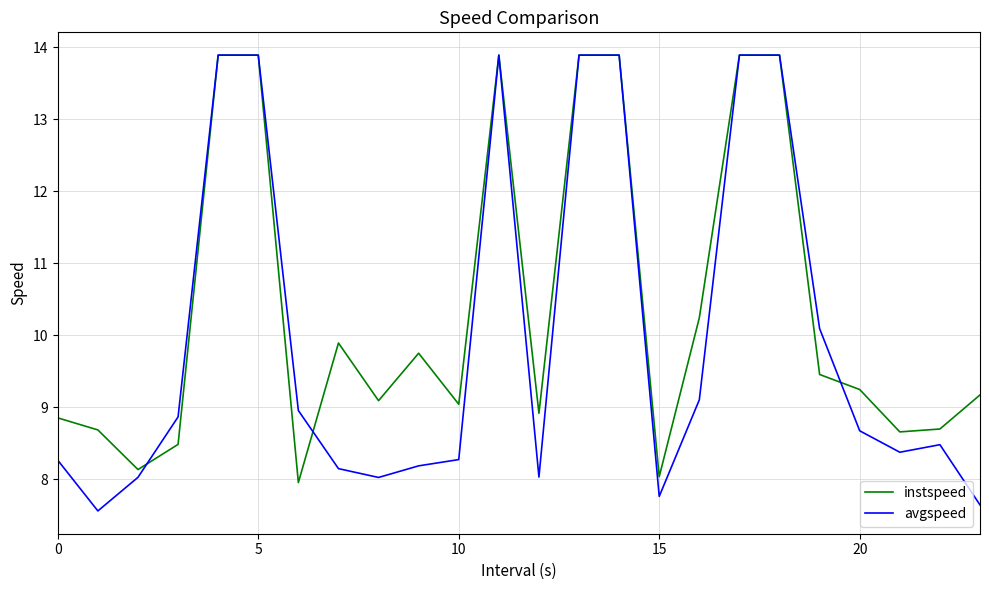

Which series has the largest total across all categories?

instspeed